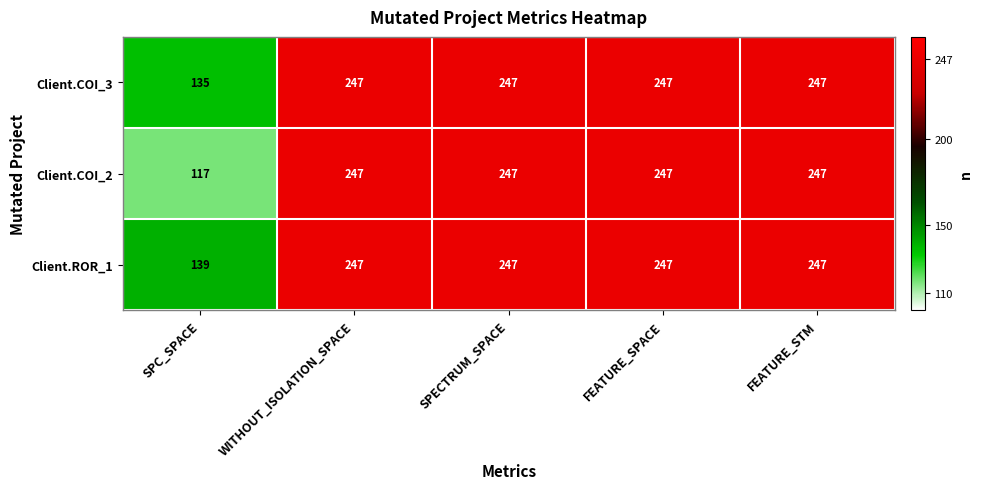

Which series has the largest range (max minus min)?

Client.COI_2